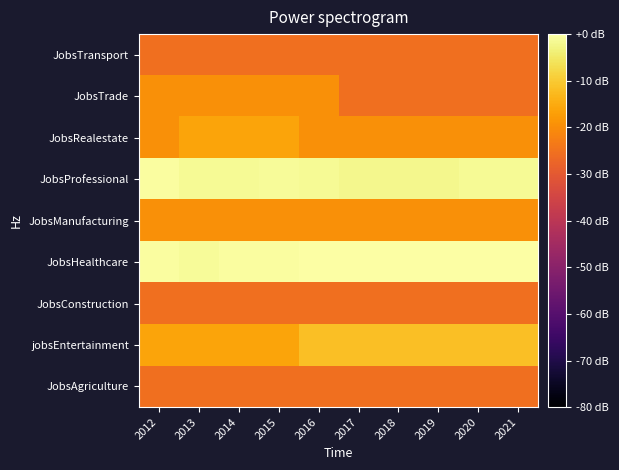

What is the minimum value shown in the chart?

-25.6